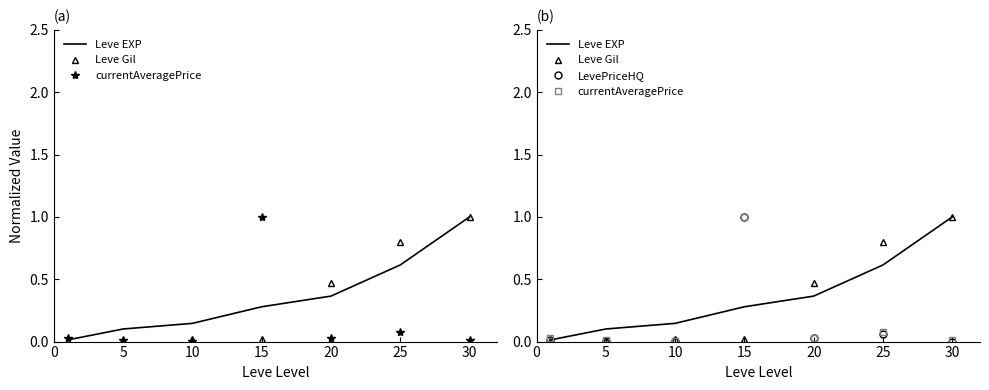

How many interior local peaks does the Leve Gil series have?

1